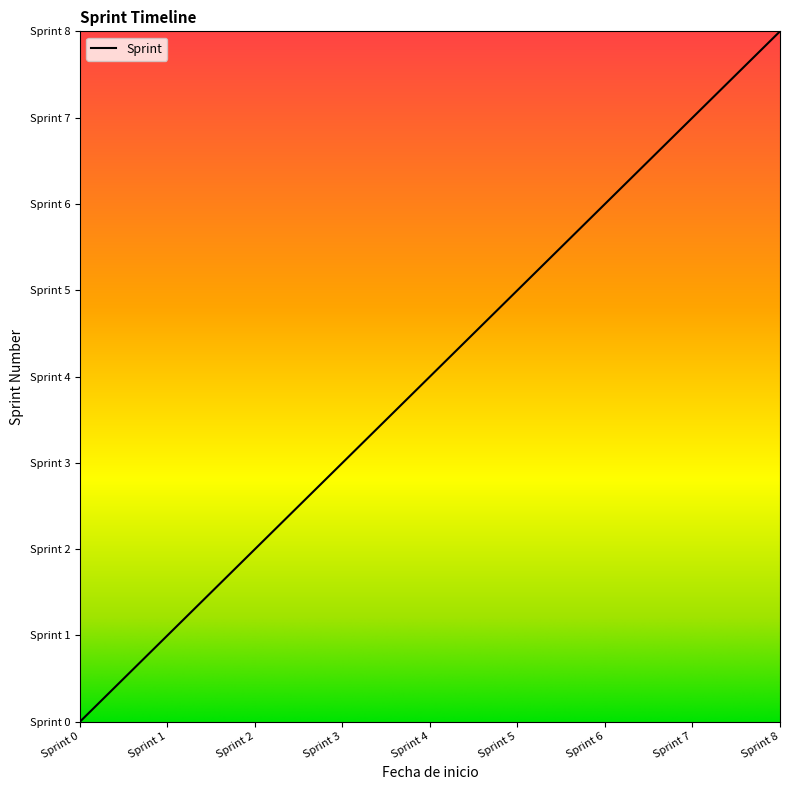

Between Sprint 4 and Sprint 7, which is larger?

Sprint 7